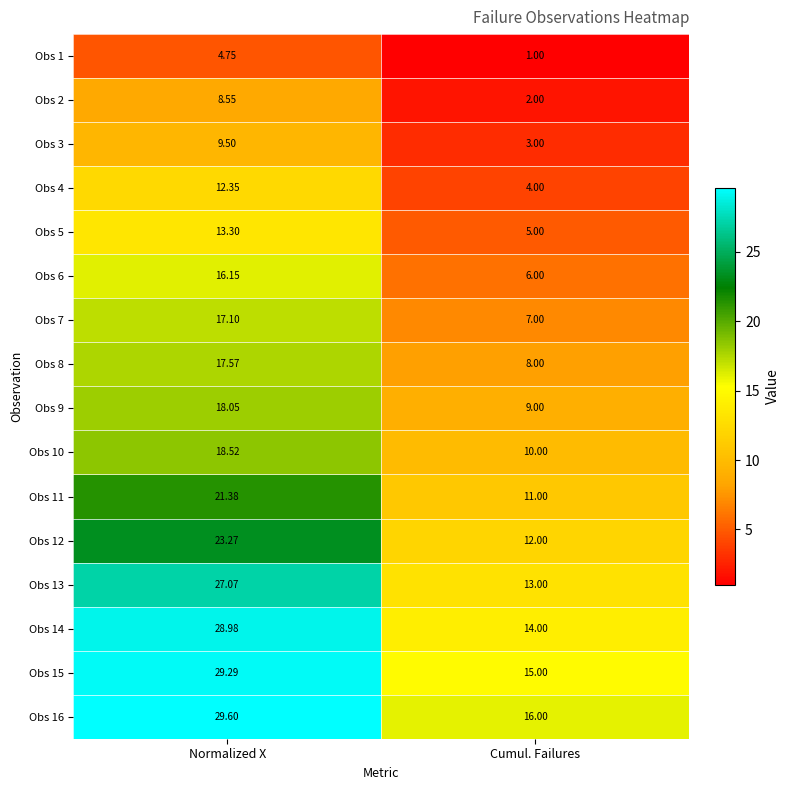

How many values in the Obs 15 series are below 29?

1